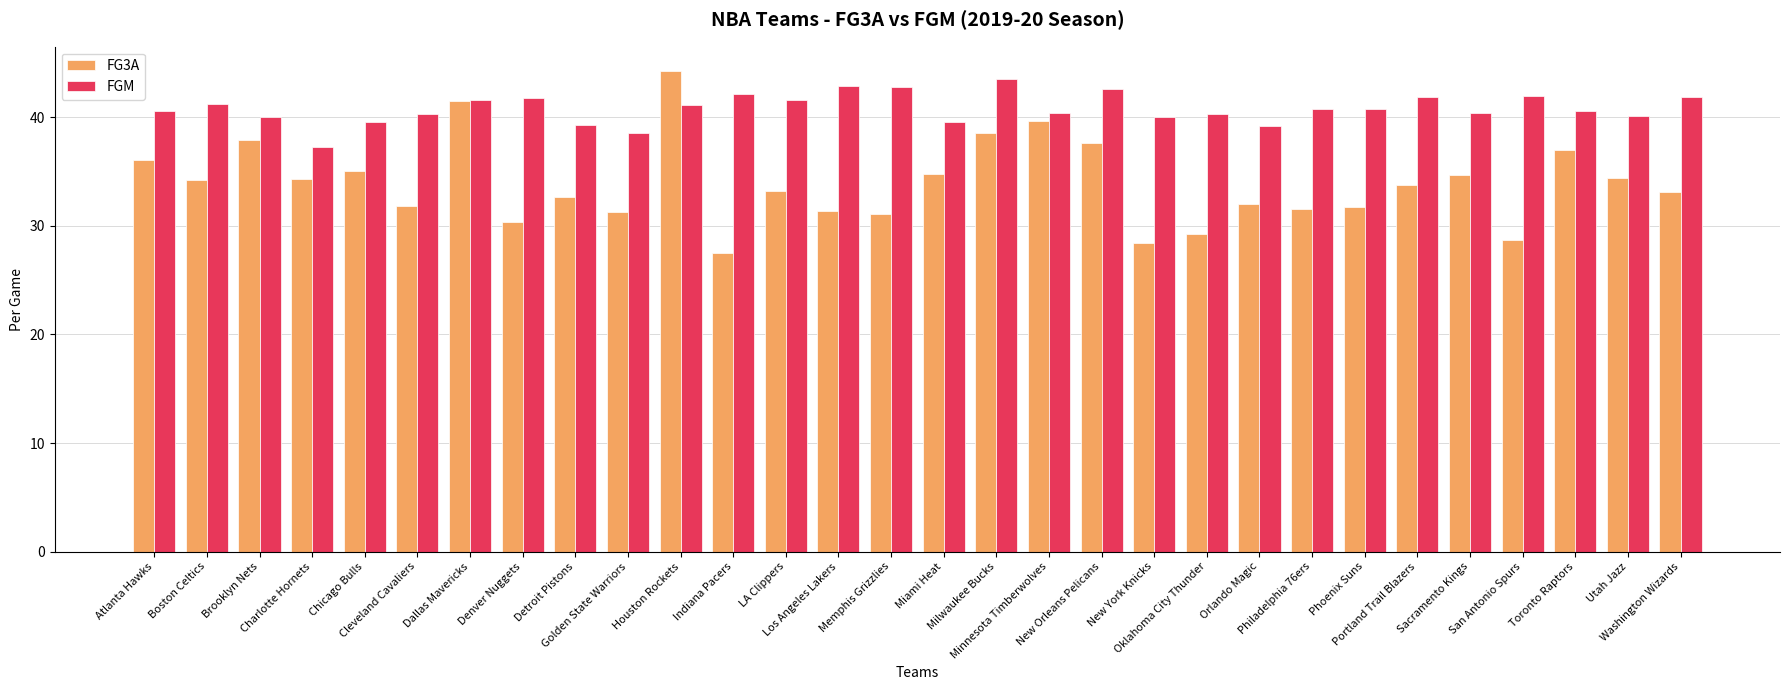

What is the difference between the second highest and minimum values in the FGM series?

5.6